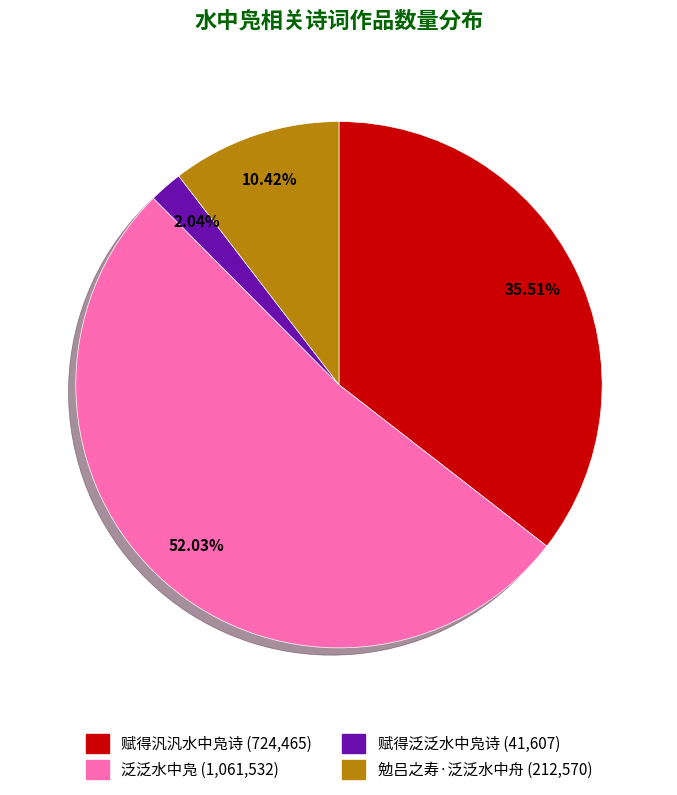

What percentage is the 勉吕之寿·泛泛水中舟 slice, to the nearest percent?

10%